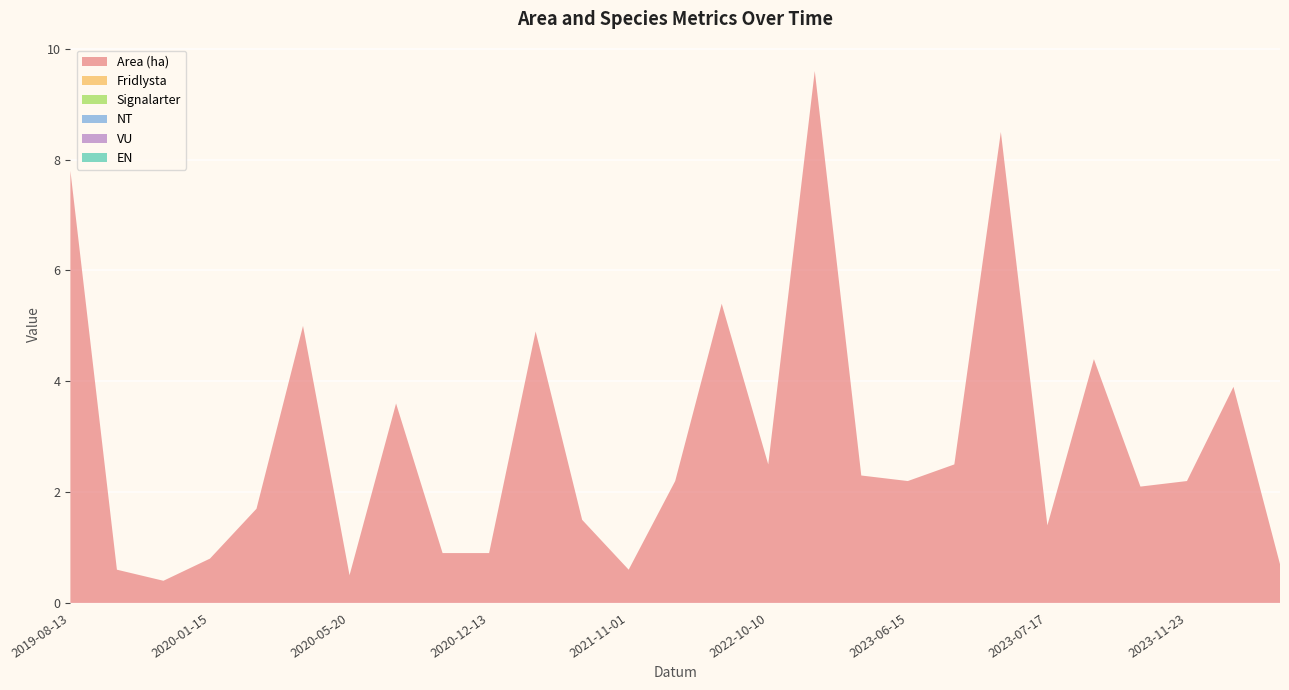

Reading left to right, what are all the values shown in this chart?

Area (ha): 7.8	0.6	0.4	0.8	1.7	5.0	0.5	3.6	0.9	0.9	4.9	1.5	0.6	2.2	5.4	2.5	9.6	2.3	2.2	2.5	8.5	1.4	4.4	2.1	2.2	3.9	0.7
Fridlysta: 0.0	0.0	0.0	0.0	0.0	0.0	0.0	0.0	0.0	0.0	0.0	0.0	0.0	0.0	0.0	0.0	0.0	0.0	0.0	0.0	0.0	0.0	0.0	0.0	0.0	0.0	0.0
Signalarter: 0.0	0.0	0.0	0.0	0.0	0.0	0.0	0.0	0.0	0.0	0.0	0.0	0.0	0.0	0.0	0.0	0.0	0.0	0.0	0.0	0.0	0.0	0.0	0.0	0.0	0.0	0.0
NT: 0.0	0.0	0.0	0.0	0.0	0.0	0.0	0.0	0.0	0.0	0.0	0.0	0.0	0.0	0.0	0.0	0.0	0.0	0.0	0.0	0.0	0.0	0.0	0.0	0.0	0.0	0.0
VU: 0.0	0.0	0.0	0.0	0.0	0.0	0.0	0.0	0.0	0.0	0.0	0.0	0.0	0.0	0.0	0.0	0.0	0.0	0.0	0.0	0.0	0.0	0.0	0.0	0.0	0.0	0.0
EN: 0.0	0.0	0.0	0.0	0.0	0.0	0.0	0.0	0.0	0.0	0.0	0.0	0.0	0.0	0.0	0.0	0.0	0.0	0.0	0.0	0.0	0.0	0.0	0.0	0.0	0.0	0.0